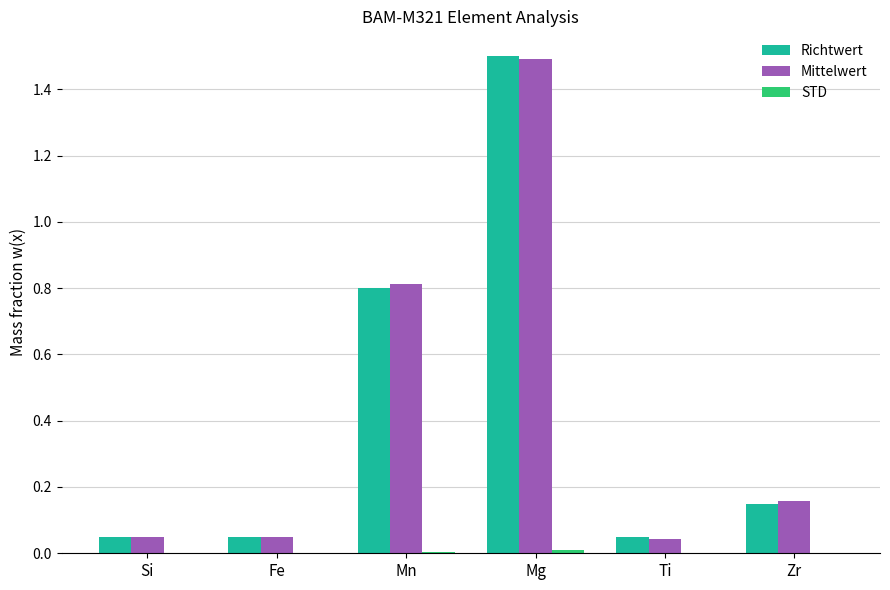

At which category is the sum across all series the highest?

Mg